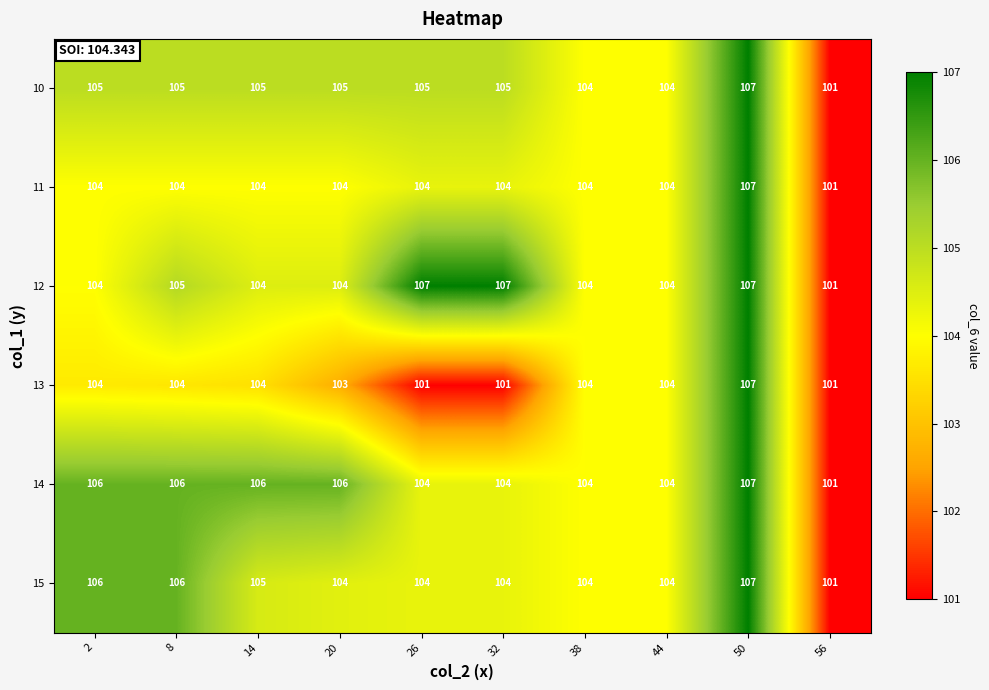

What is the minimum value shown in the chart?

101